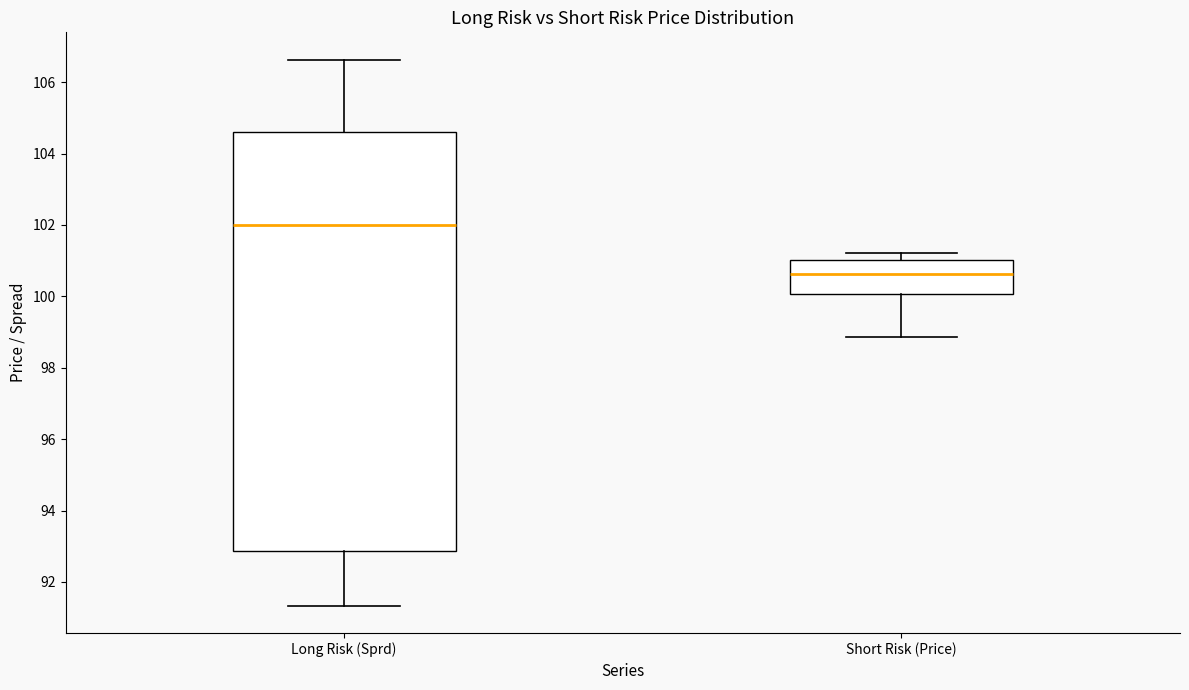

Which box's median line is the highest?

Long Risk (Sprd)